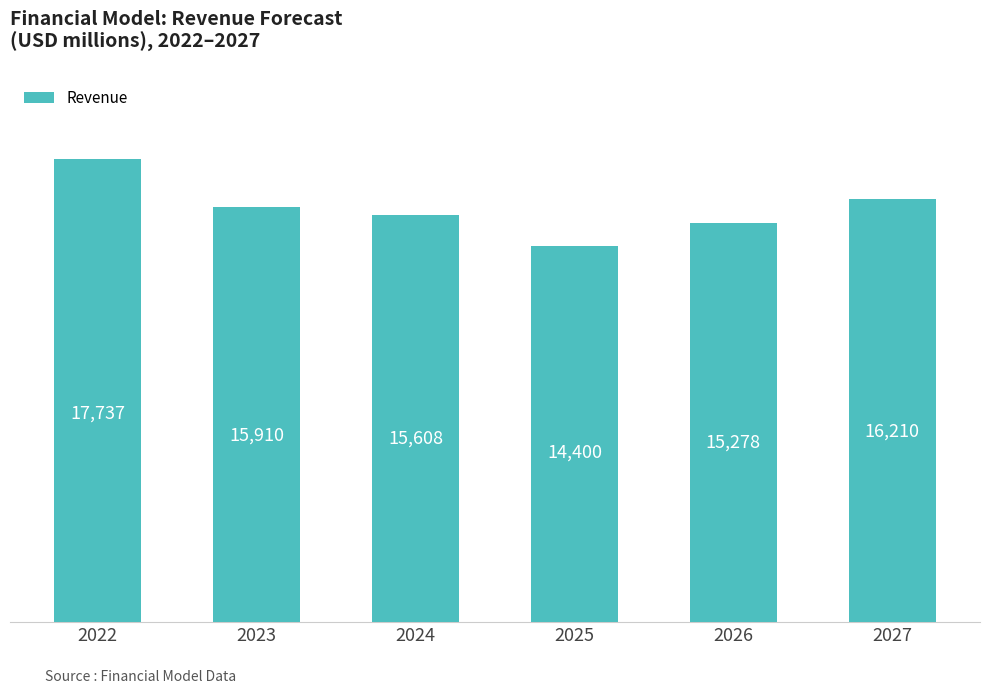

At which label is the value closest to 16068?

2027